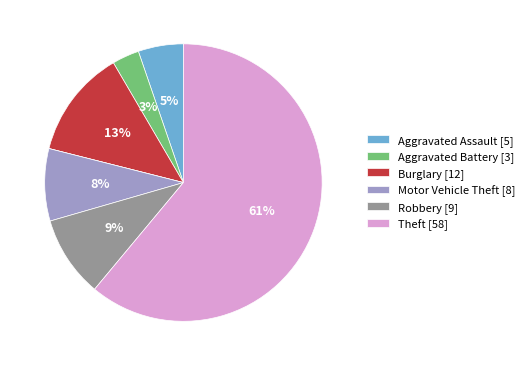

Does any single category account for the majority?

Yes